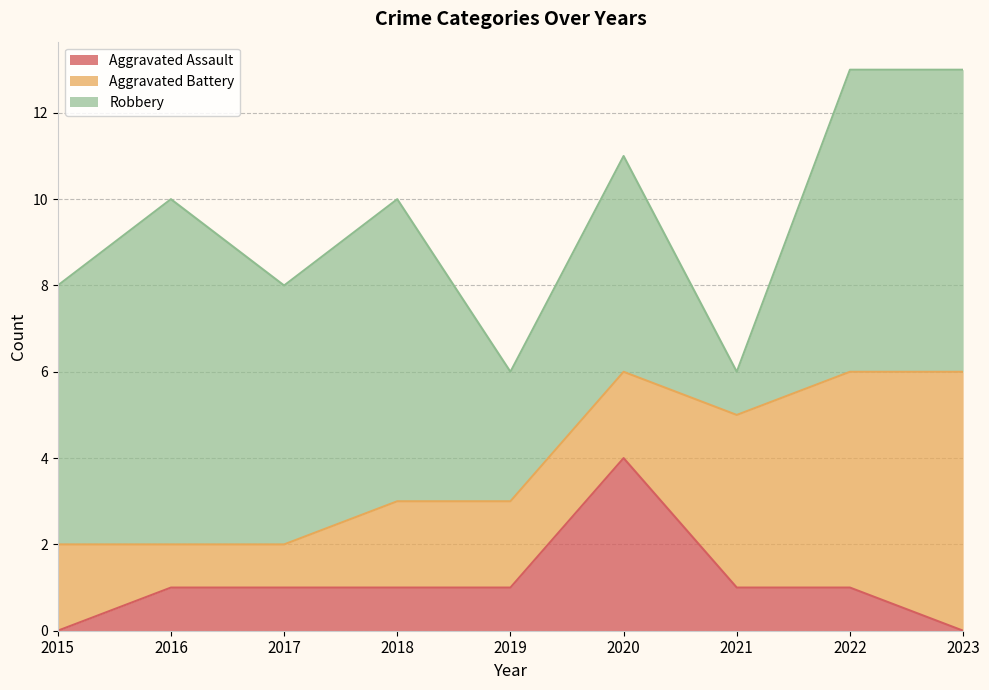

True or false: Robbery has more than 2 points higher than both neighbors.

True